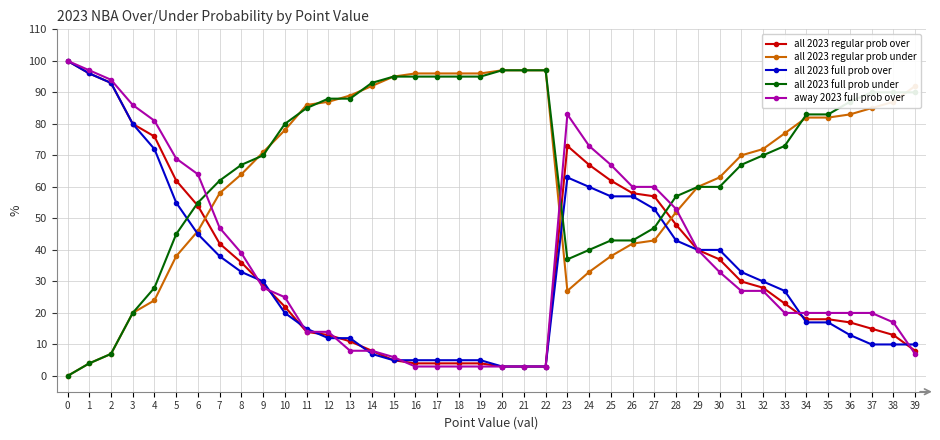

The all 2023 regular prob under series shows 147 at 22. True or false?

False